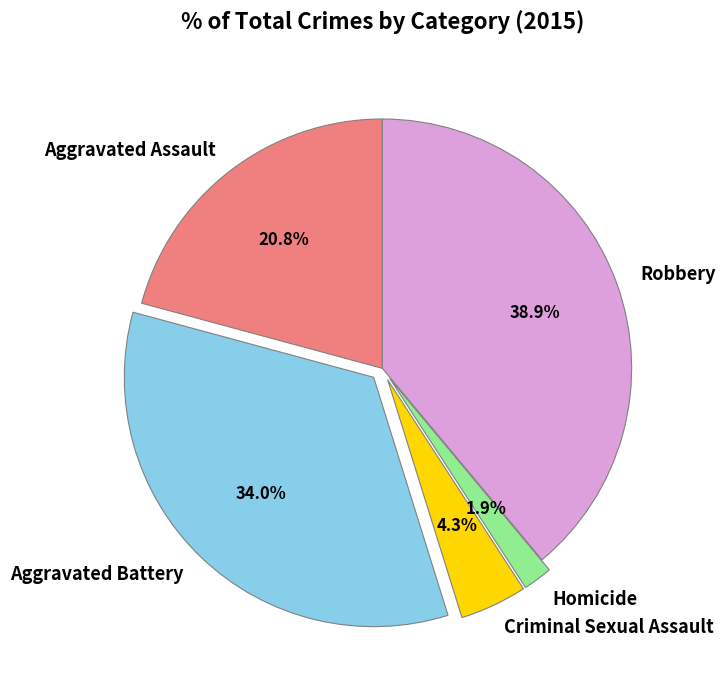

Does Homicide account for over 50% of the chart?

No